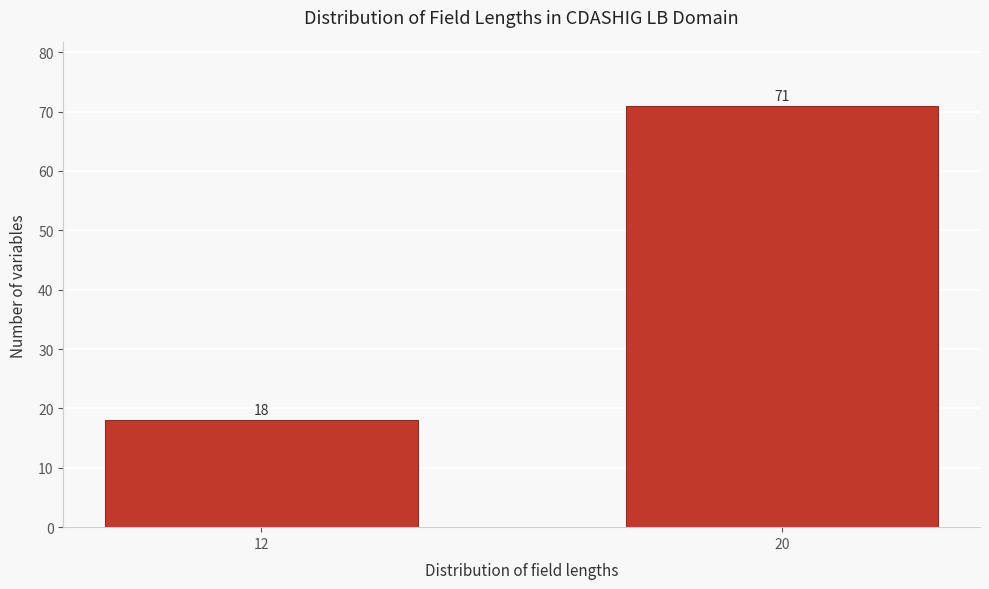

Reading right to left, list all the values displayed in this chart.

71	18